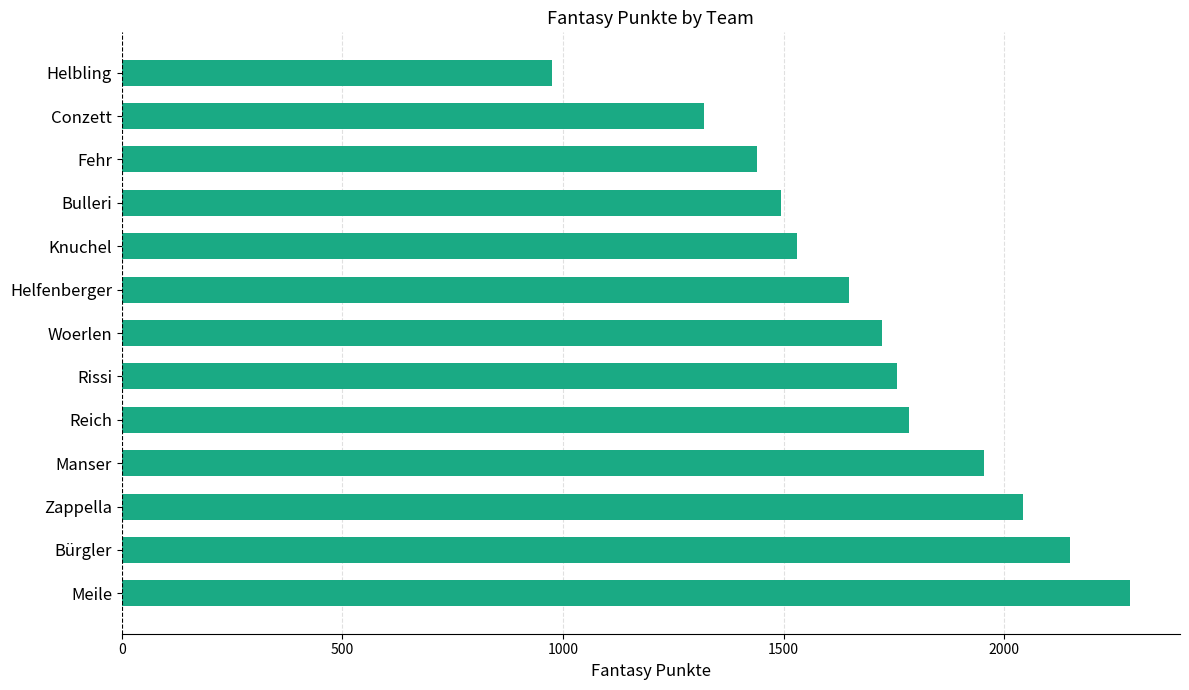

Which label corresponds to the smallest value in the chart?

Helbling